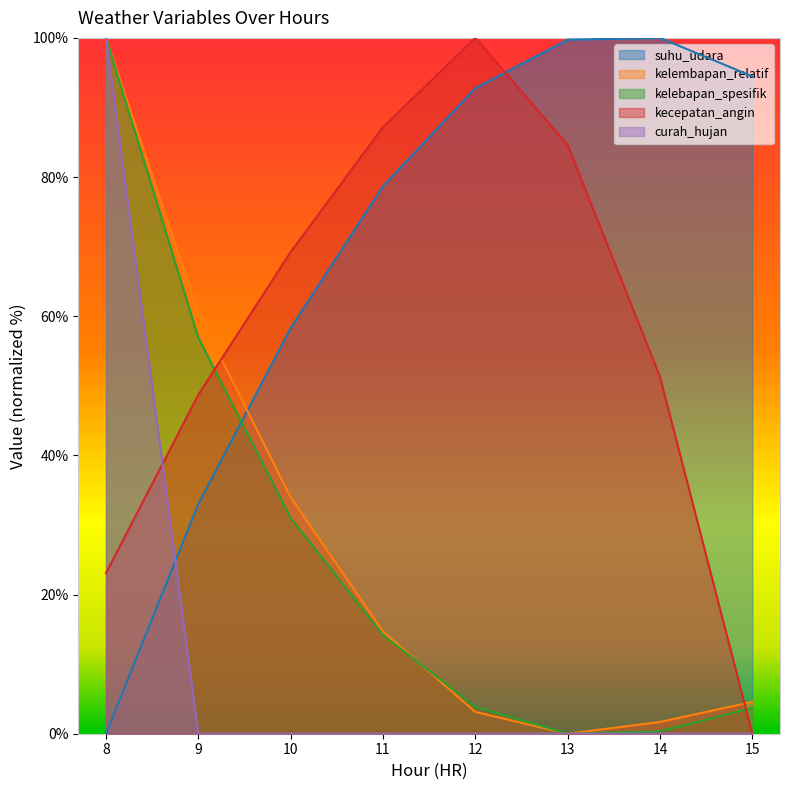

At how many categories does at least one series exceed 47?

8